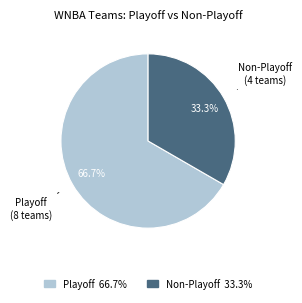

Is there any slice that represents more than half of the pie?

Yes